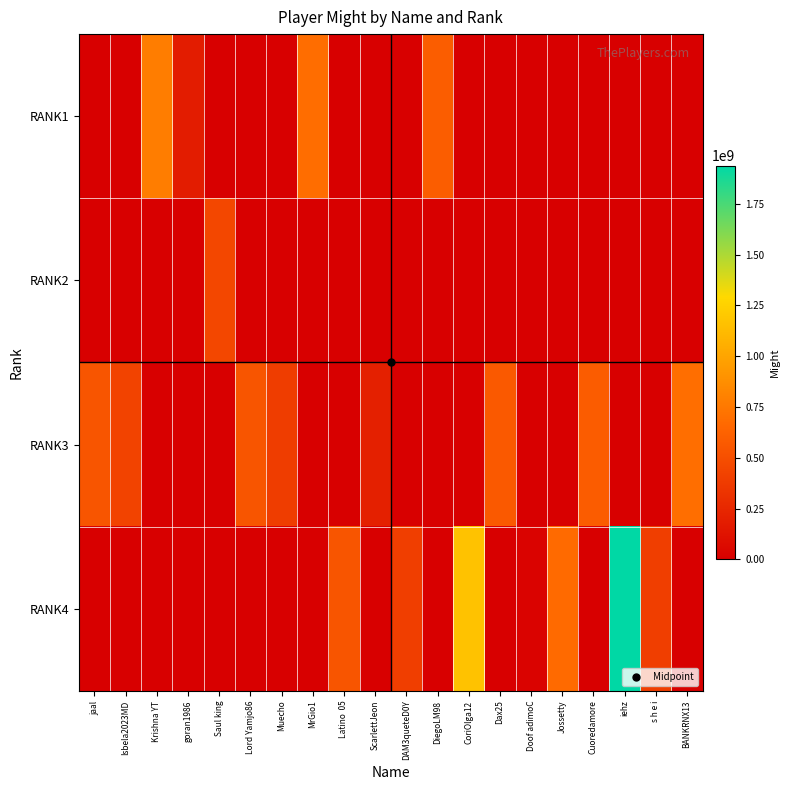

Rank the series by their average value, from lowest to highest.

RANK2, RANK1, RANK3, RANK4